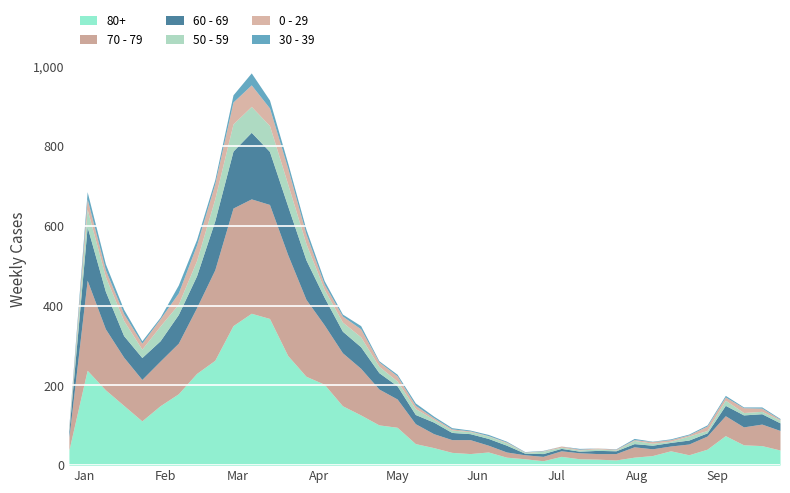

The 50 - 59 series shows 2 at 2023-05-29. True or false?

False